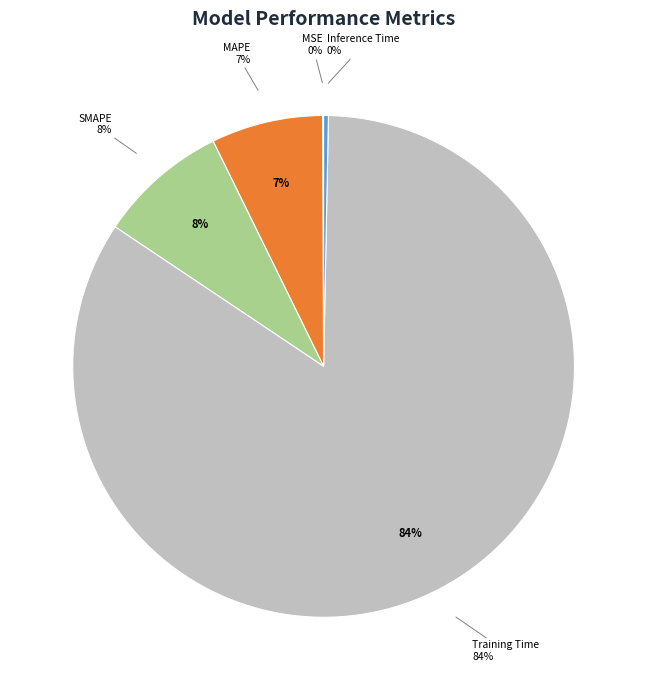

Rank the categories by value from lowest to highest.

MSE, Inference Time, MAPE, SMAPE, Training Time